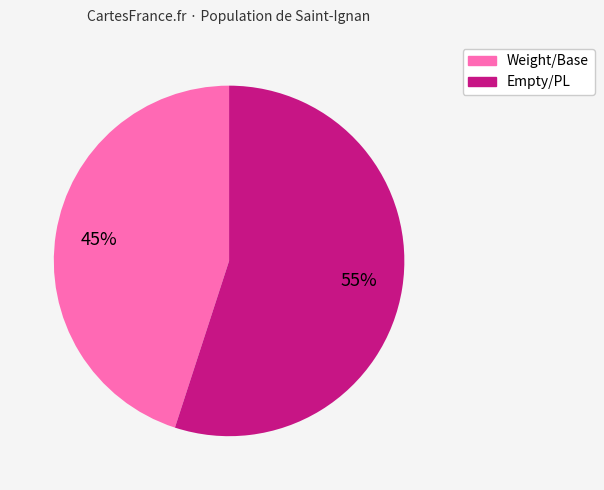

To the nearest percent, what is the difference between the largest and smallest slice percentages?

10%